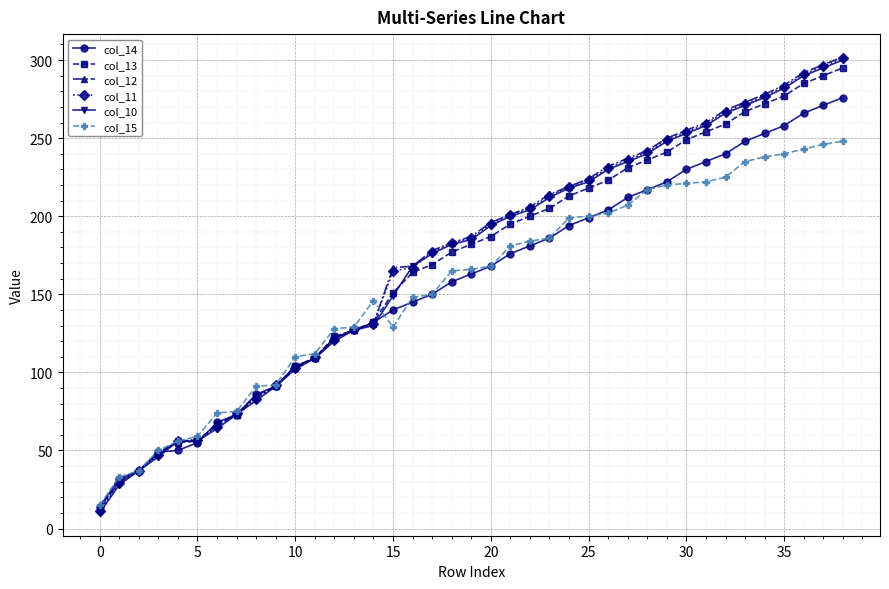

Is this an area chart (filled region under the line)?

No